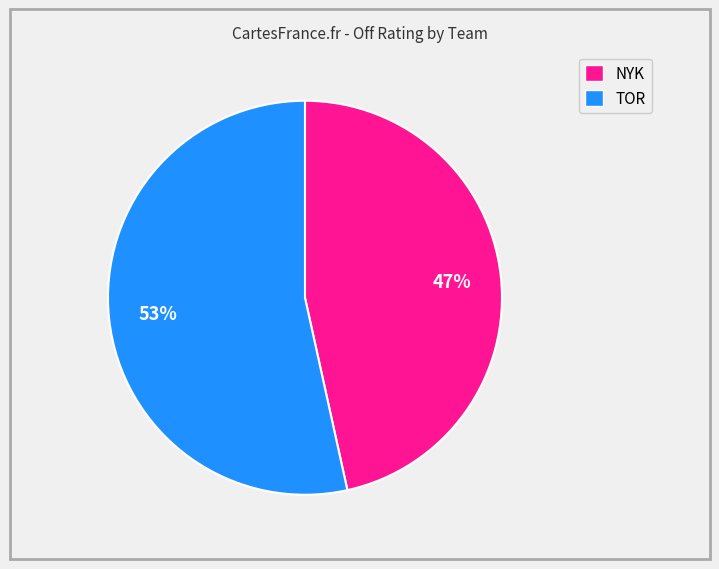

Rank the categories by value from lowest to highest.

NYK, TOR